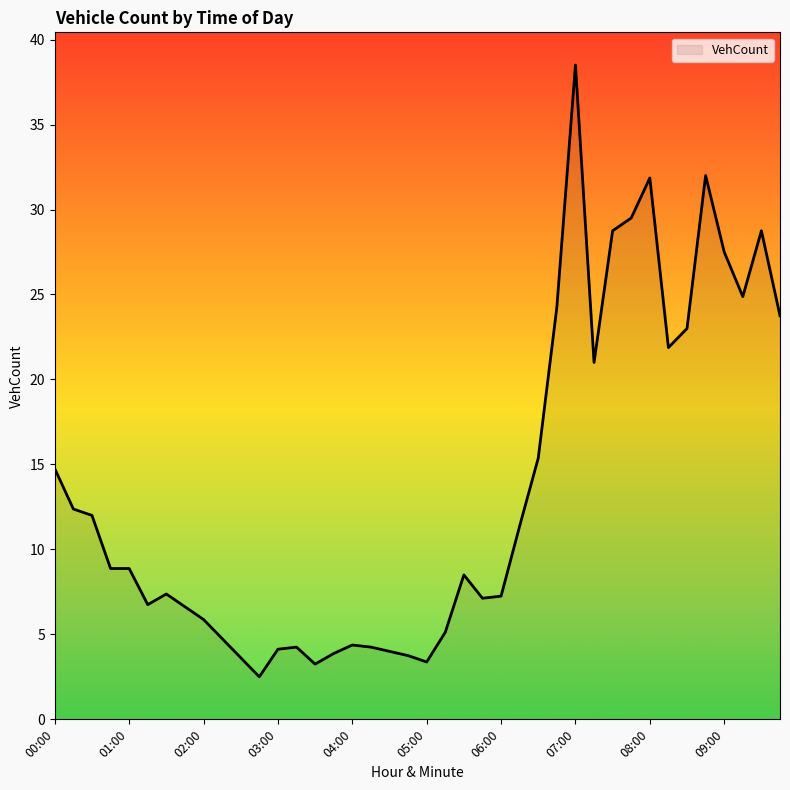

What is the smallest value displayed?

2.5